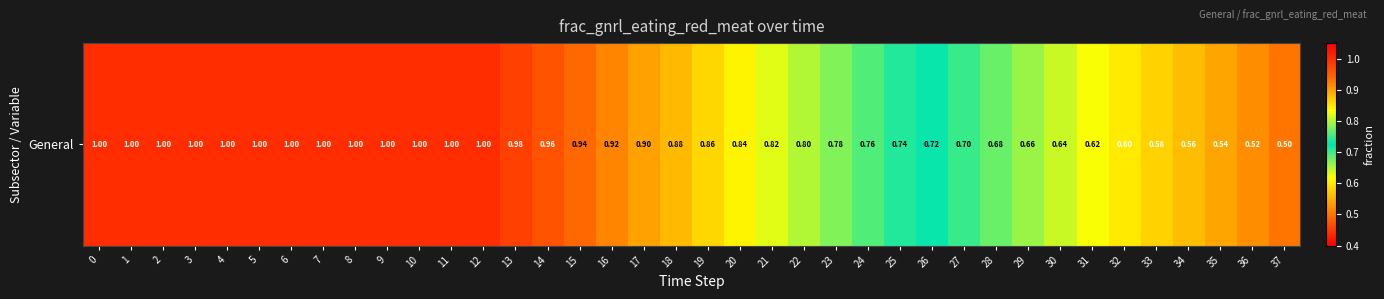

Which category has the lowest value across all series?

37